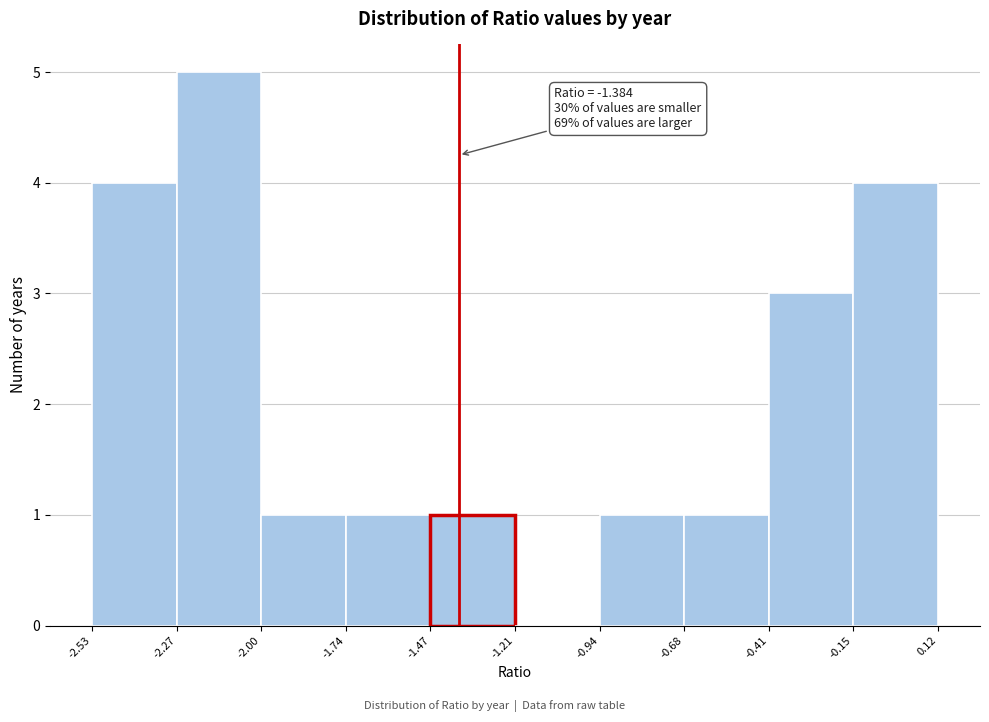

Over which range of the x-axis is the bar tallest?

-2.27 to -2.00